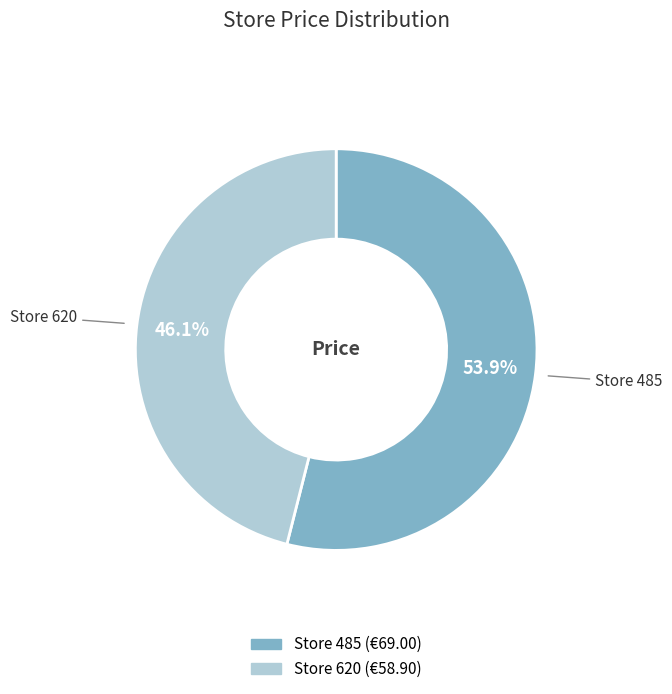

Is there a majority slice in this chart?

Yes